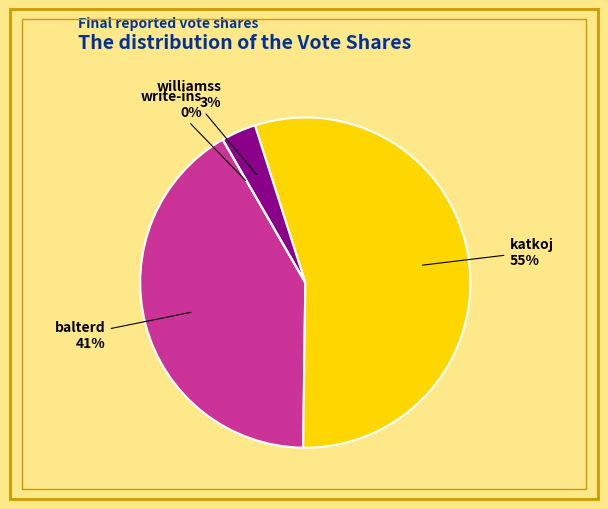

Which slice represents more than half of the pie?

katkoj